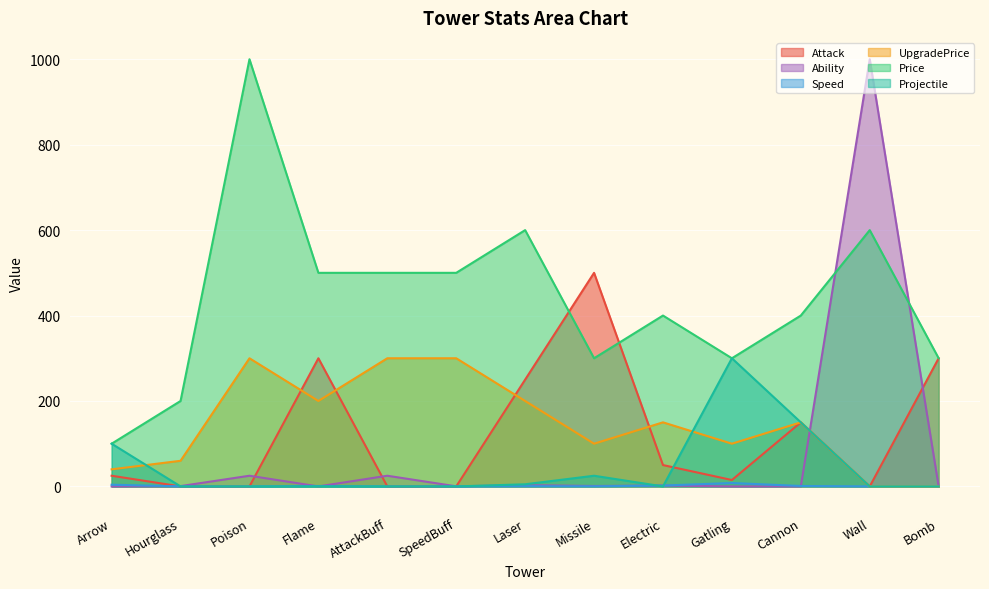

True or false: UpgradePrice and Price cross at least once.

False